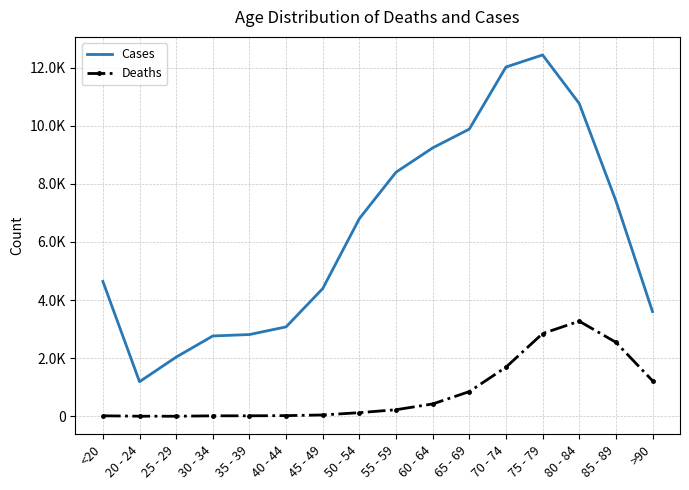

What is the value of the Deaths point at the 6th from the left?

24